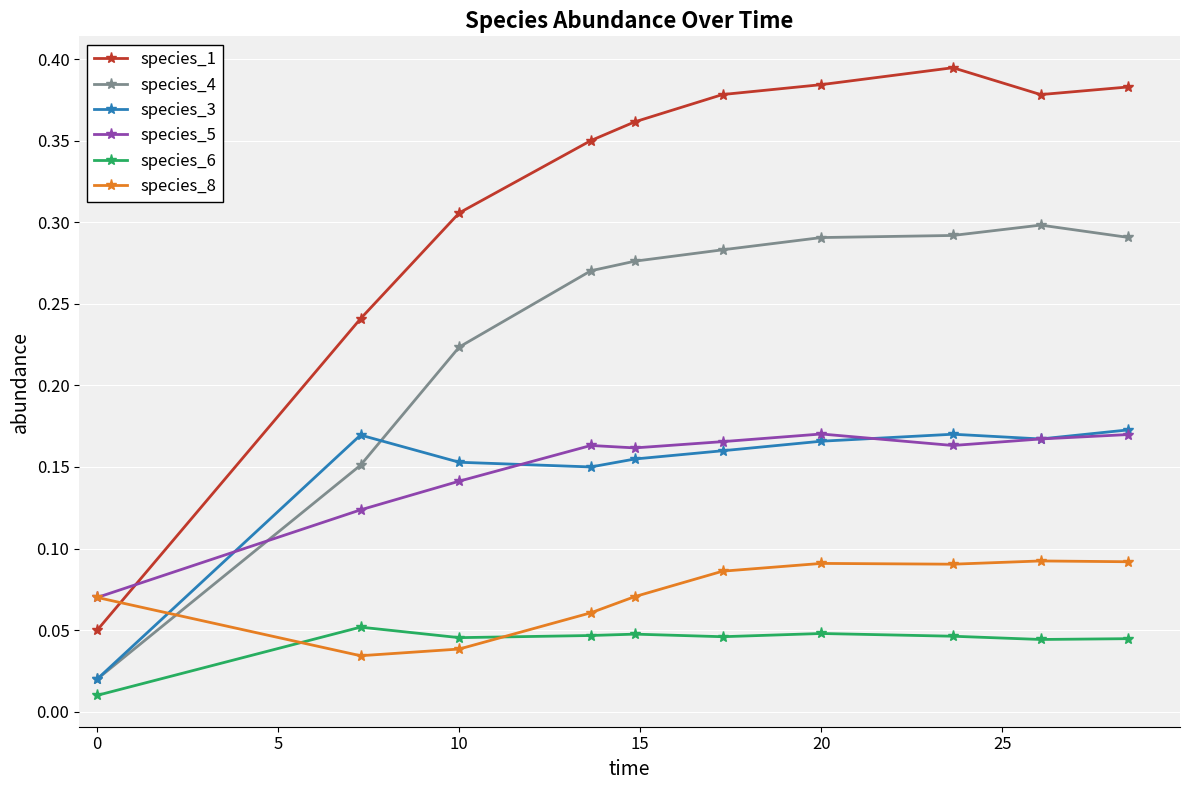

True or false: species_1 has more than 1 interior local peaks.

False